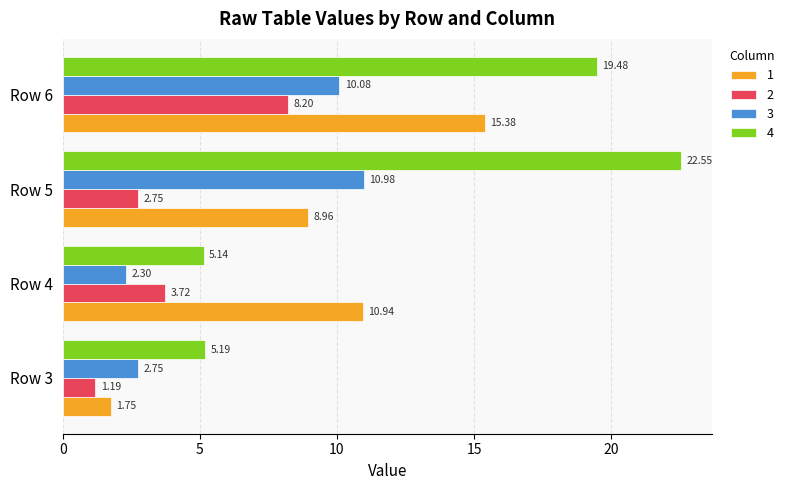

Between Row 4 and Row 6, which series saw the biggest shift?

4